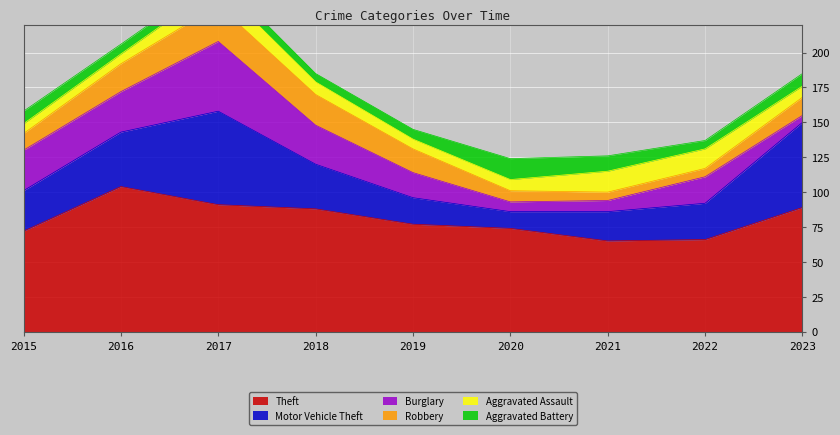

True or false: Theft and Aggravated Battery intersect in this chart.

False